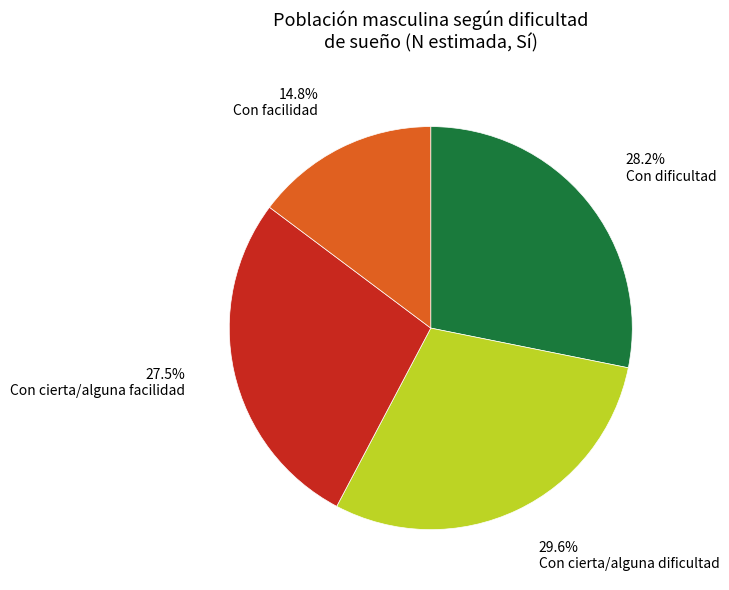

To the nearest percent, what is the combined percentage of Con facilidad and Con dificultad?

43%